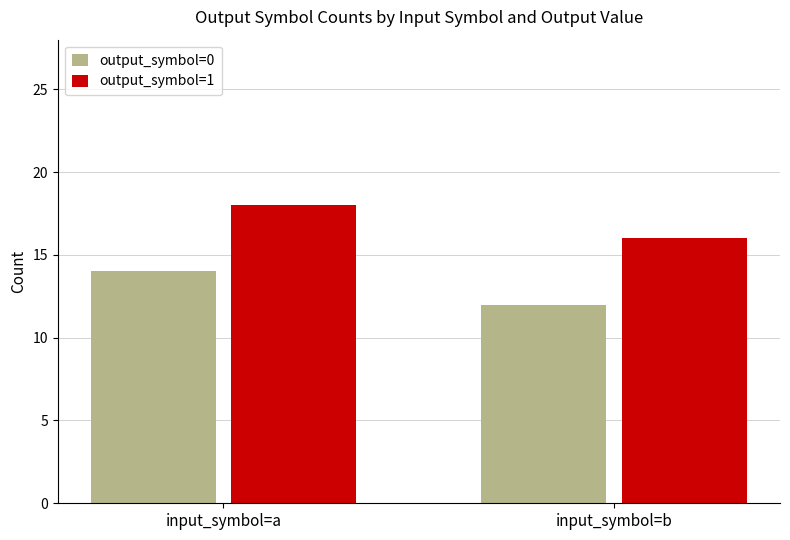

What is the difference between the highest and lowest values at input_symbol=b?

4